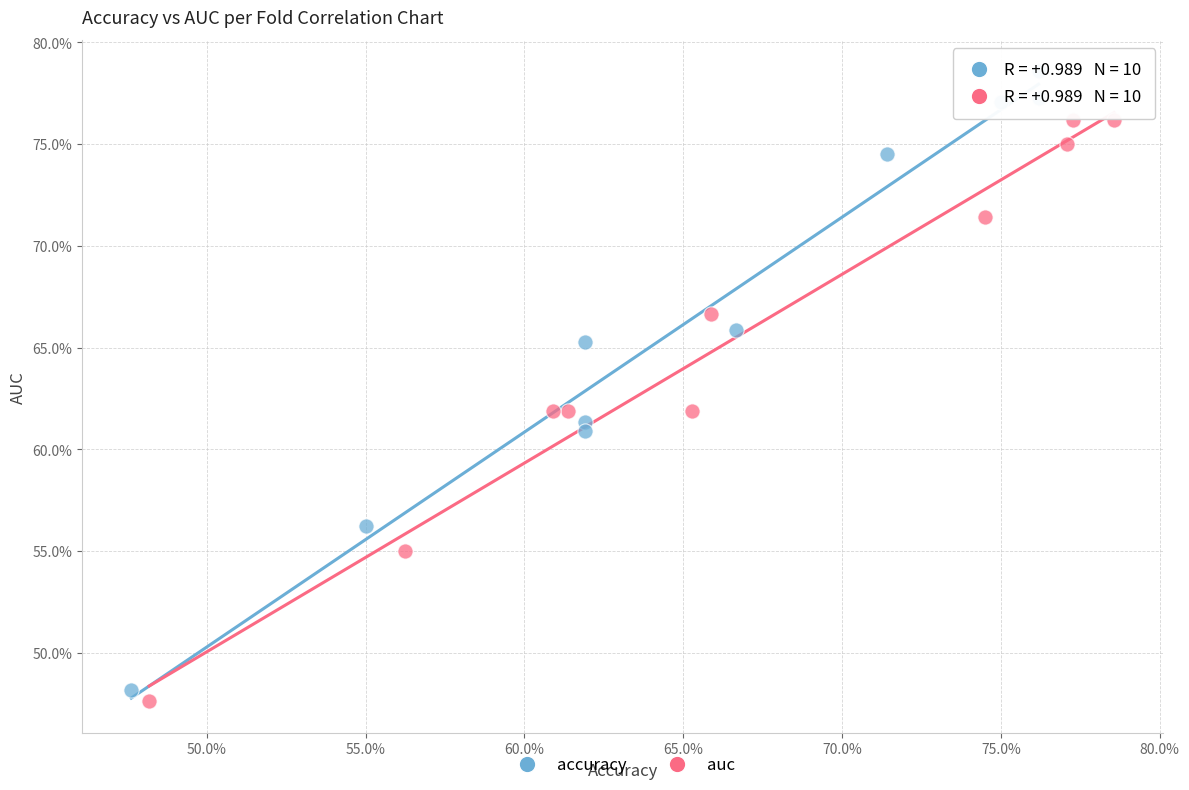

Which series contains the lowest Y value?

auc